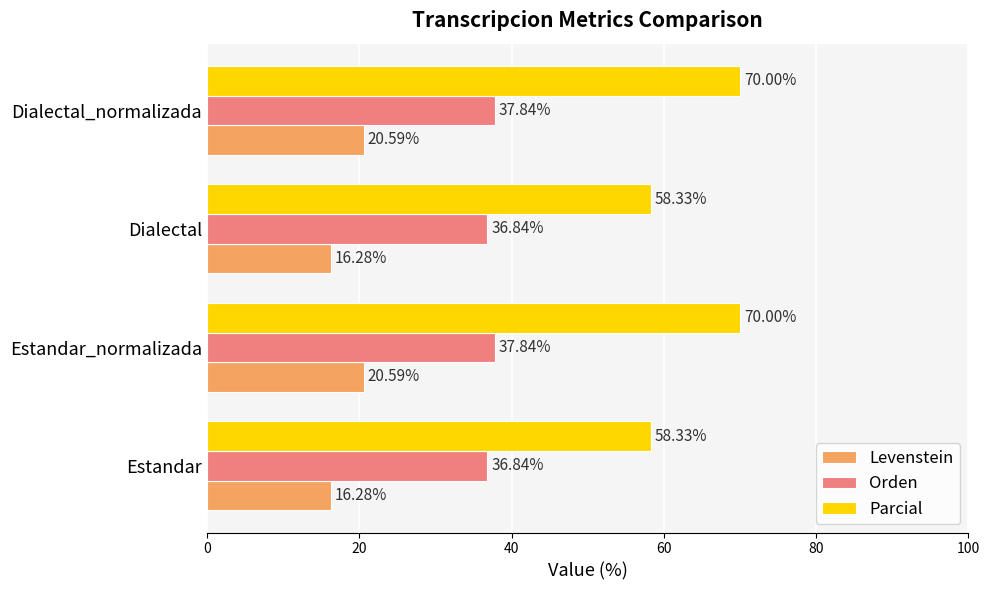

What is the total value across all series at Dialectal_normalizada?

128.4